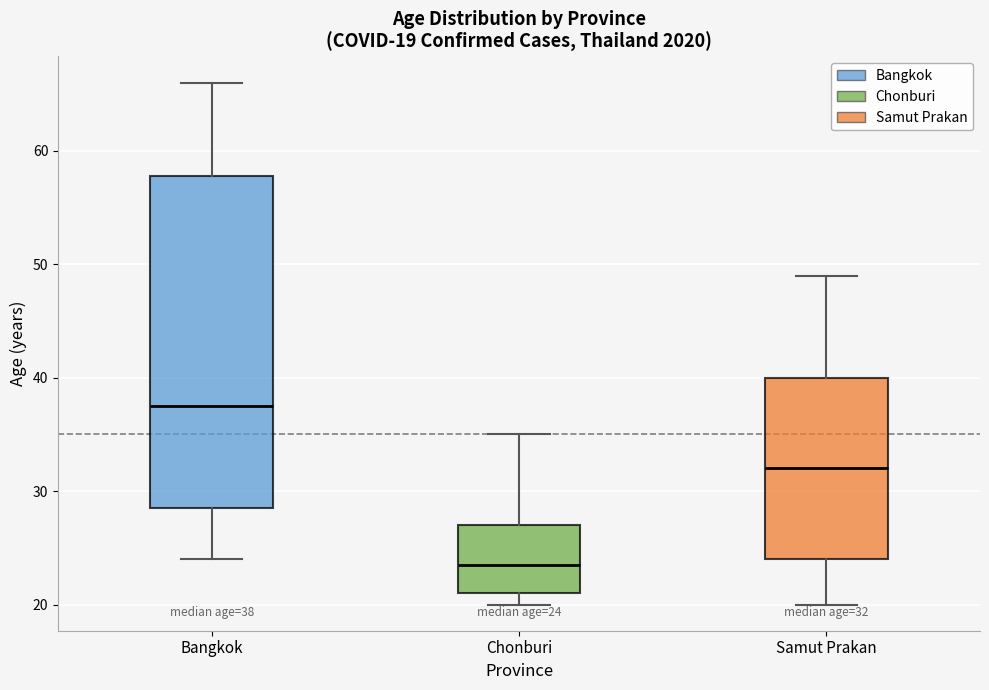

Which box's median line is the lowest?

Chonburi